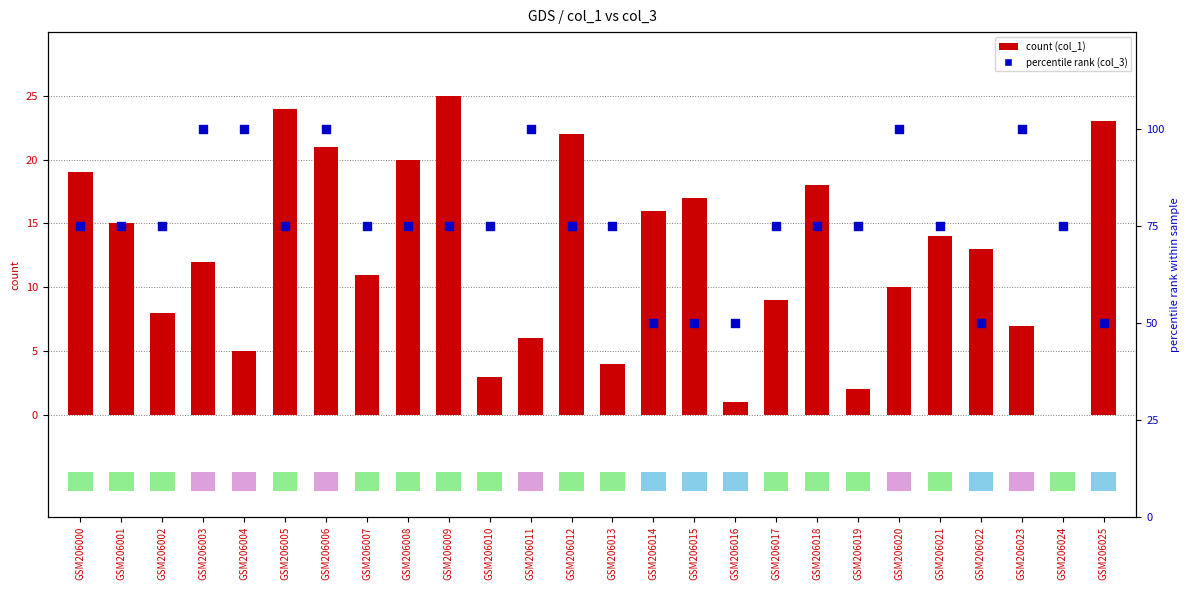

Which series has the largest total across all categories?

col_3 percentile rank